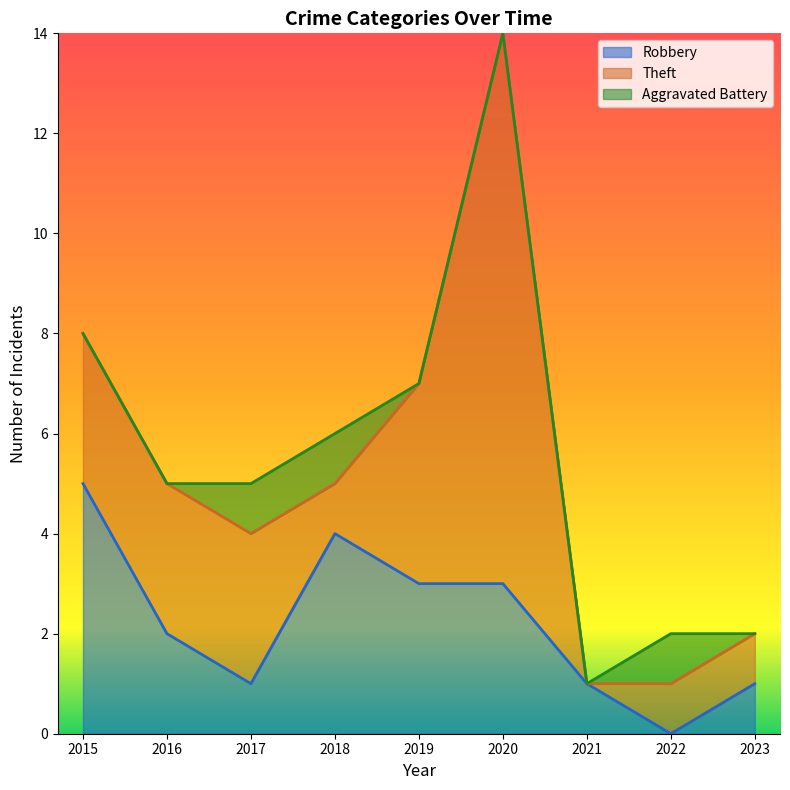

What is the approximate value of Robbery at 2018?

4